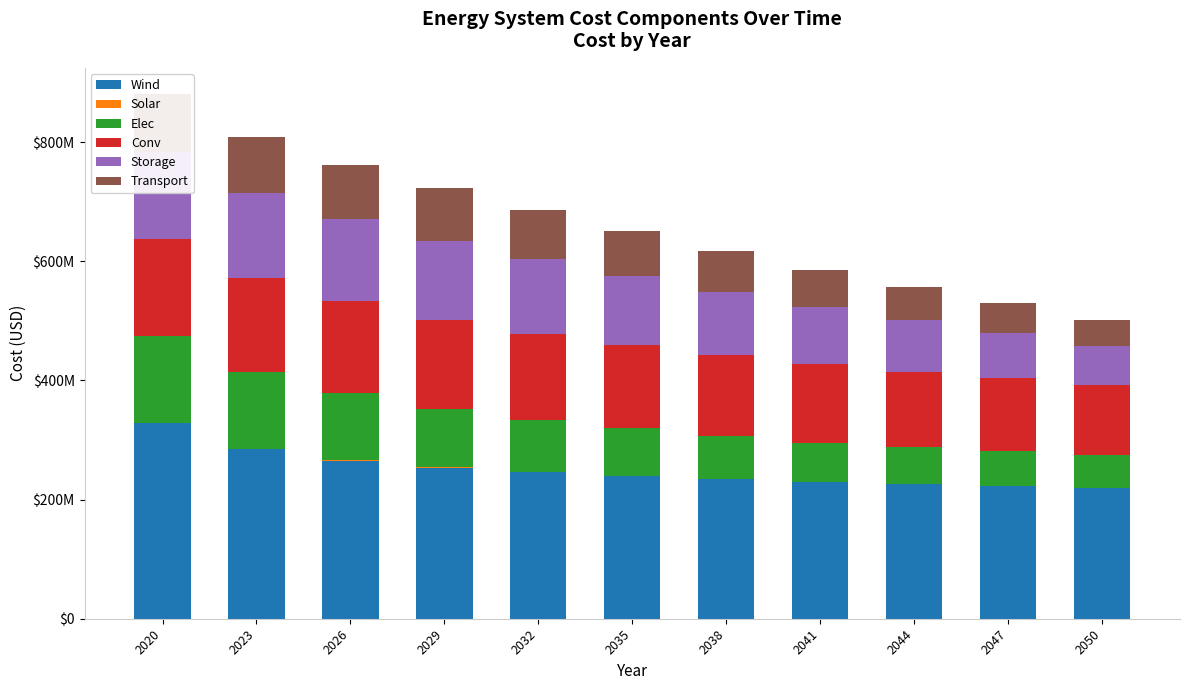

Rank the series by their maximum value, from highest to lowest.

Wind, Conv, Storage, Elec, Transport, Solar